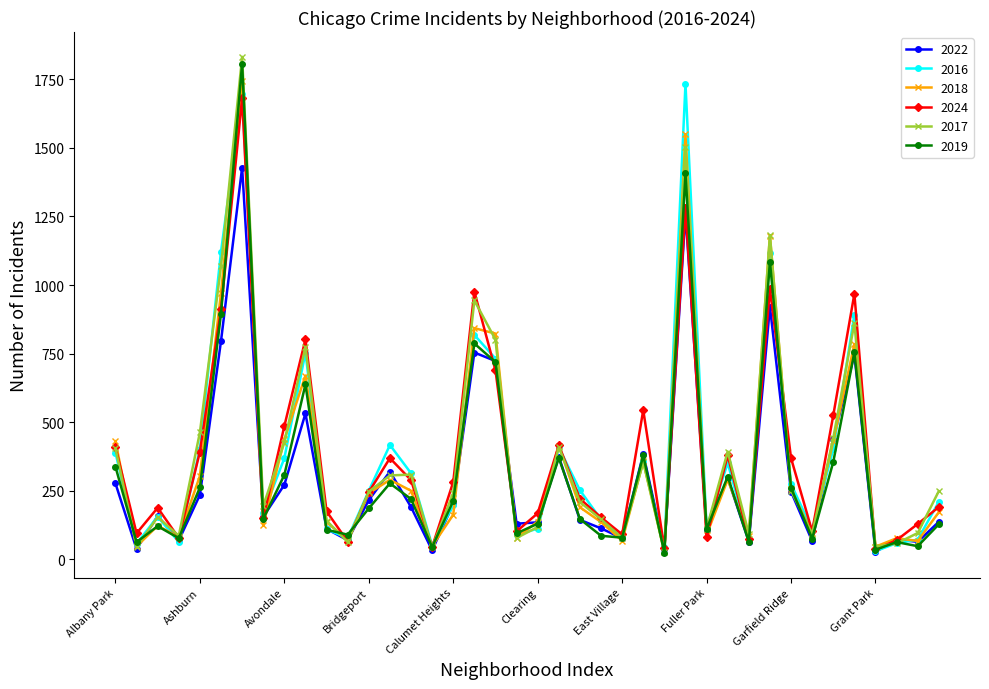

After their last crossing, which series has the higher values: 2018 or 2016?

2016